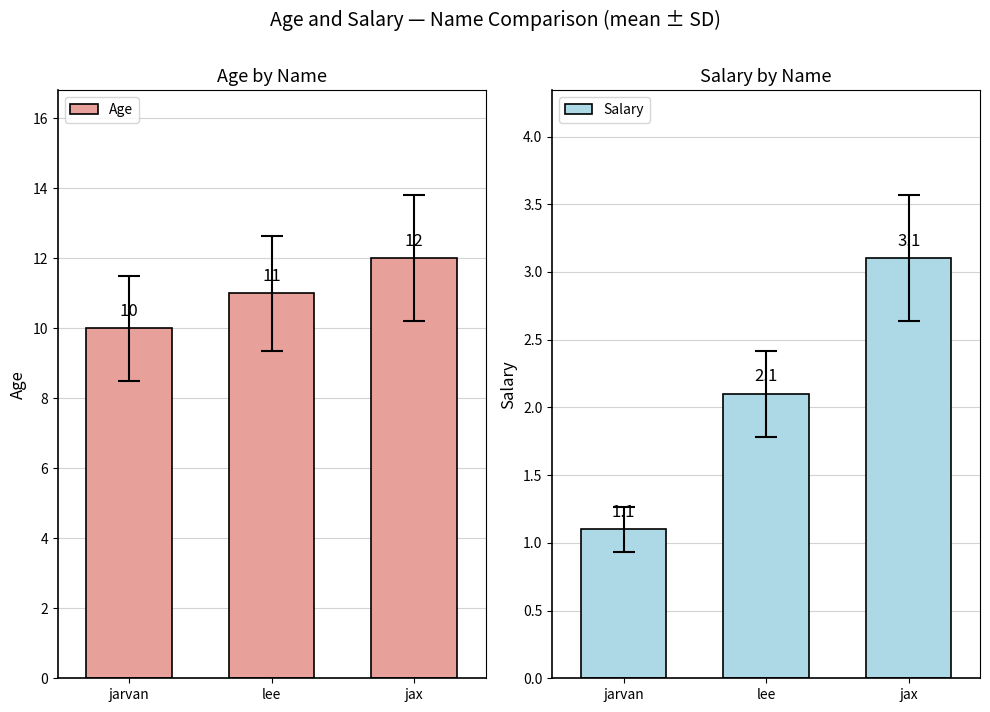

Reading left to right, list all the values displayed in this chart.

Age: jarvan=10.0	lee=11.0	jax=12.0
Salary: jarvan=1.1	lee=2.1	jax=3.1